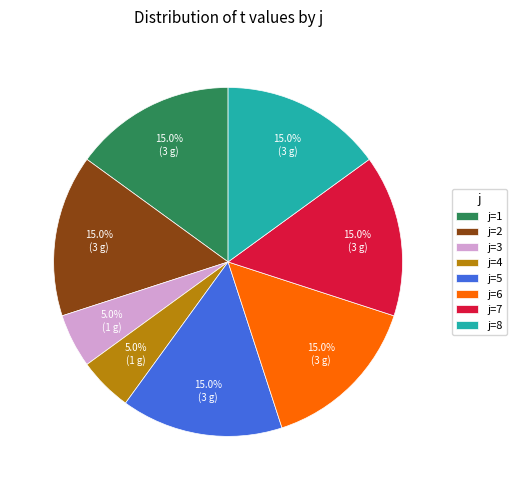

What is the ratio of the value at j=6 to the value at j=7?

1.0